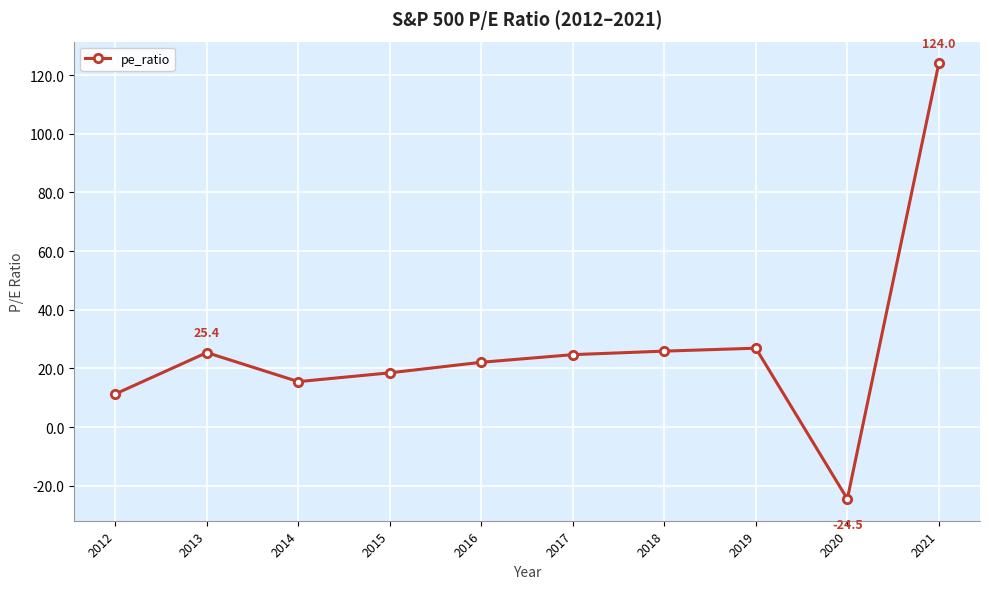

What is the sum of the values at 2019 and 2021?

150.9